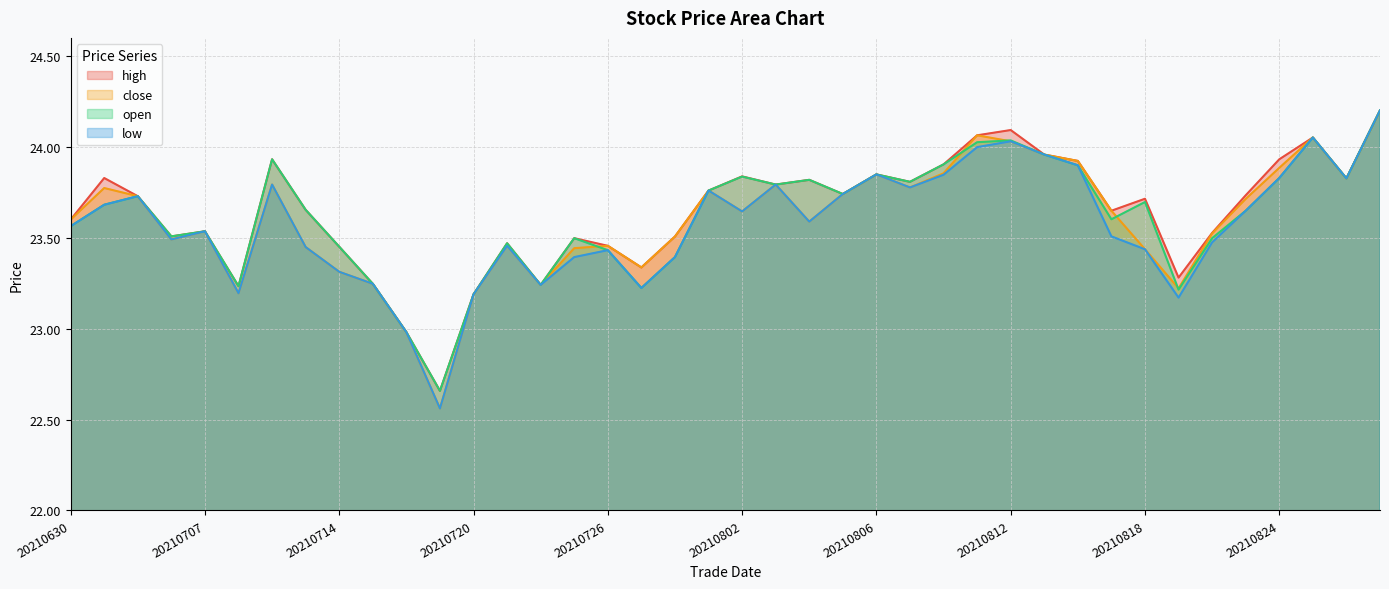

The close series shows 23.2 at 20210720. True or false?

True